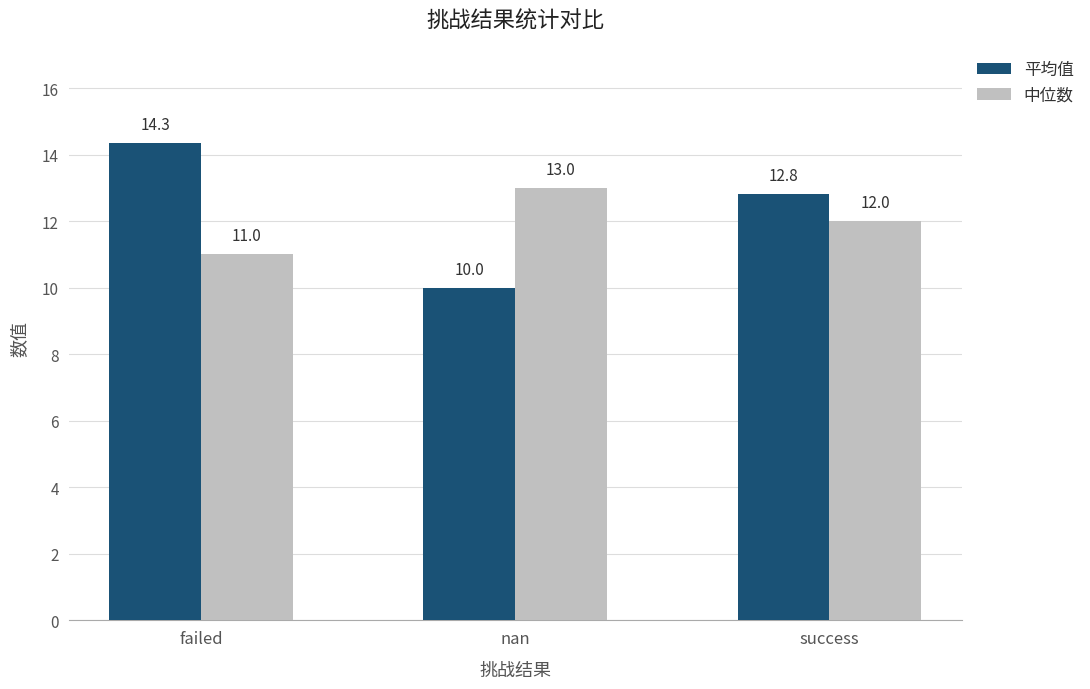

Reading left to right, extract all data points from this chart.

平均值: 14.3	10.0	12.8
中位数: 11.0	13.0	12.0